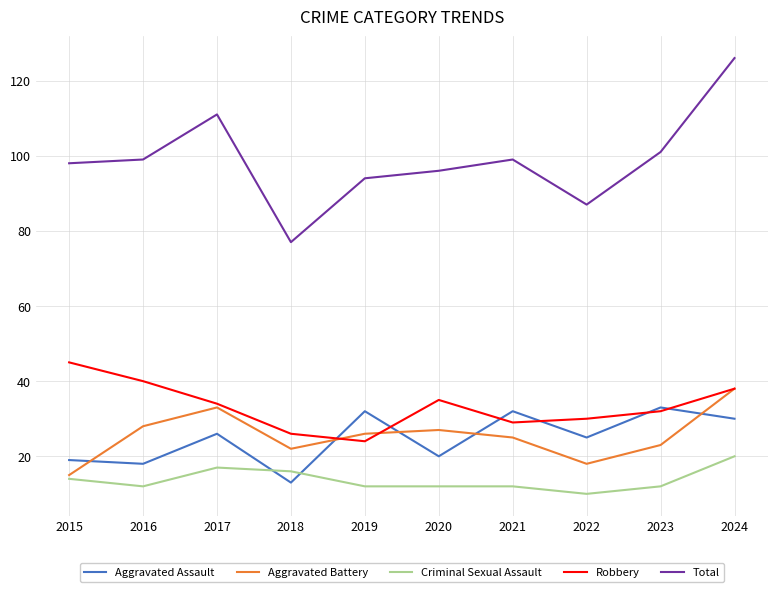

True or false: Aggravated Battery has a value of 9 at 2017.

False